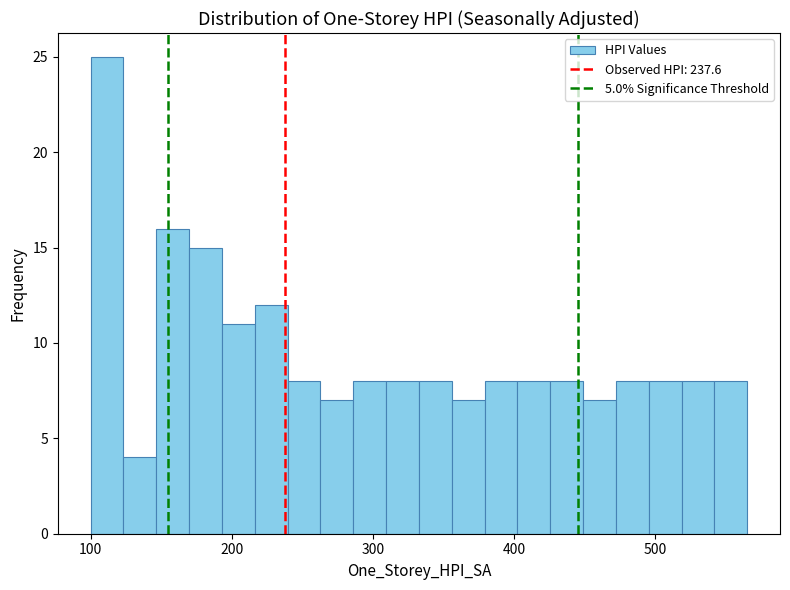

Around what value on the x-axis is the tallest bar? Give the approximate position of its centre, as read against the axis.

110